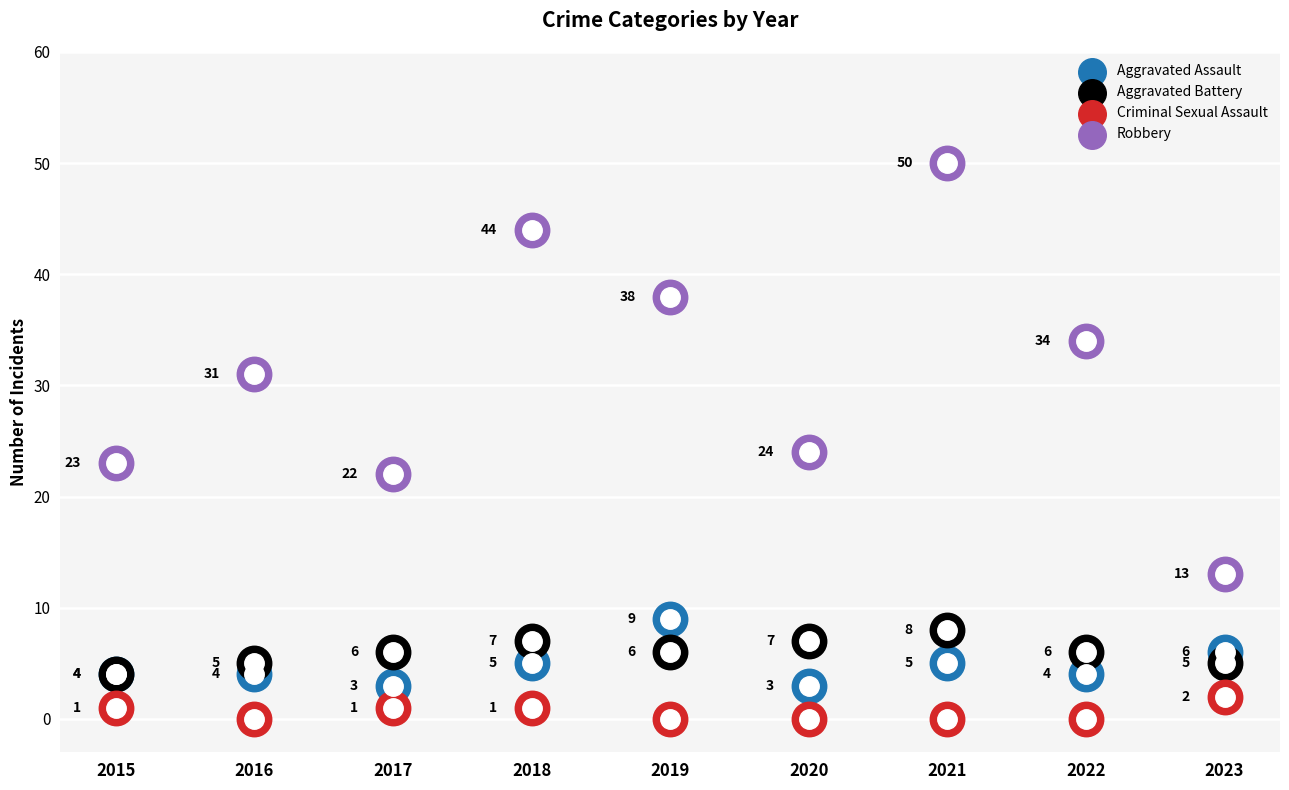

Which series has the largest Y range (max minus min)?

Robbery